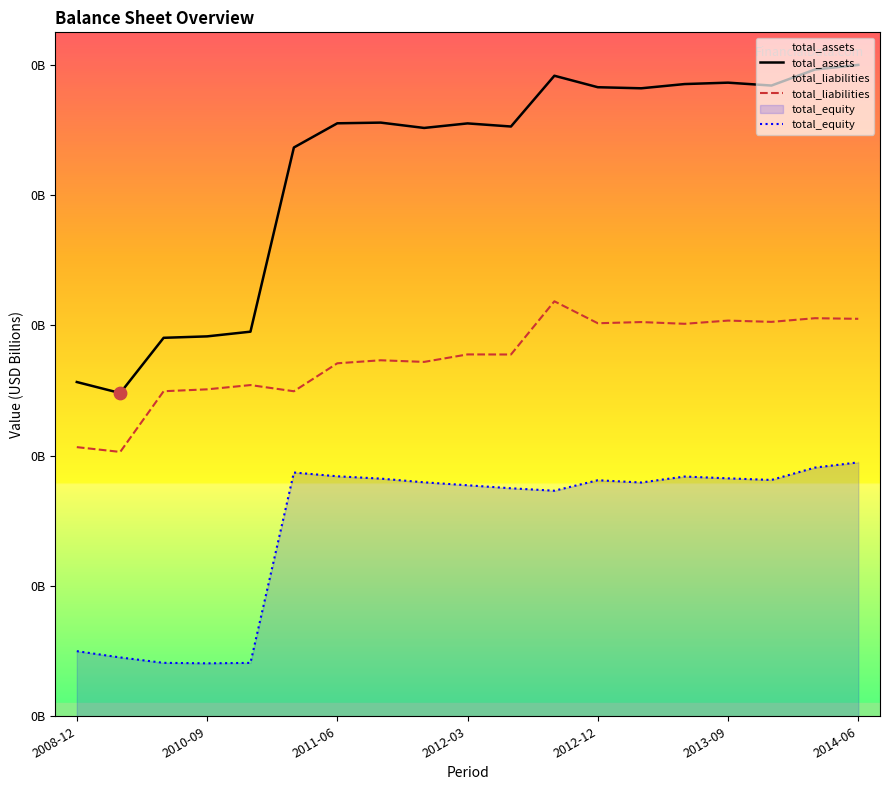

Which series reaches the maximum Y coordinate?

total_assets